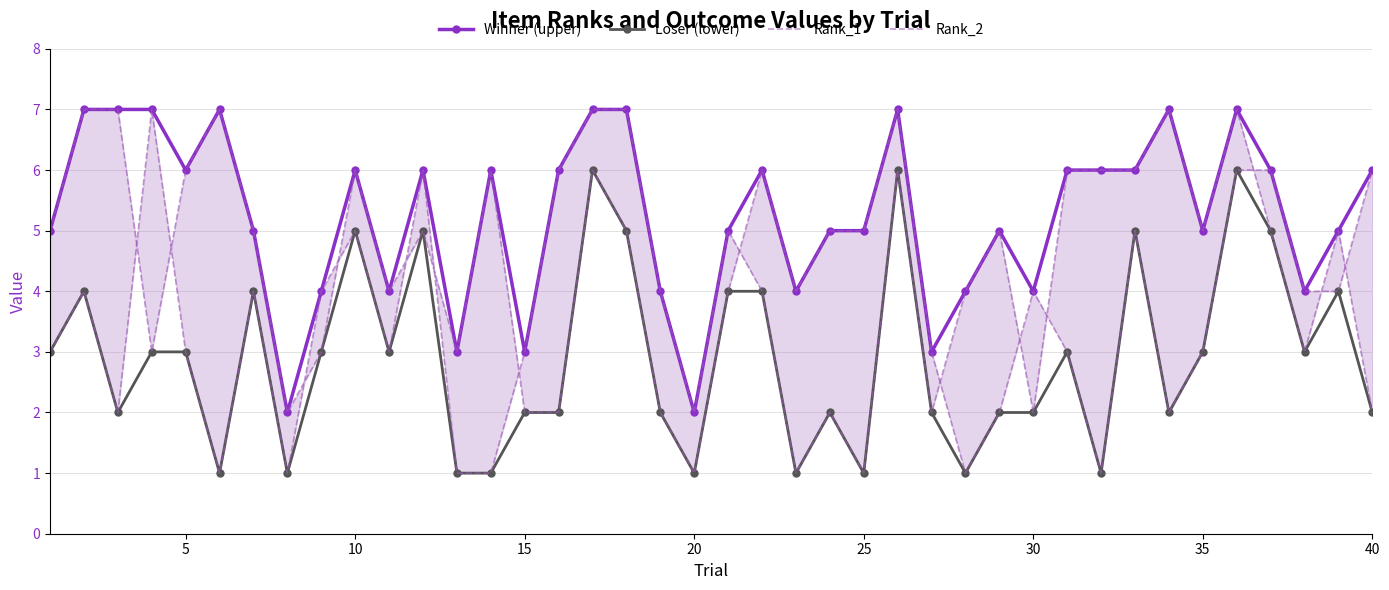

Is this an area chart (filled region under the line)?

No